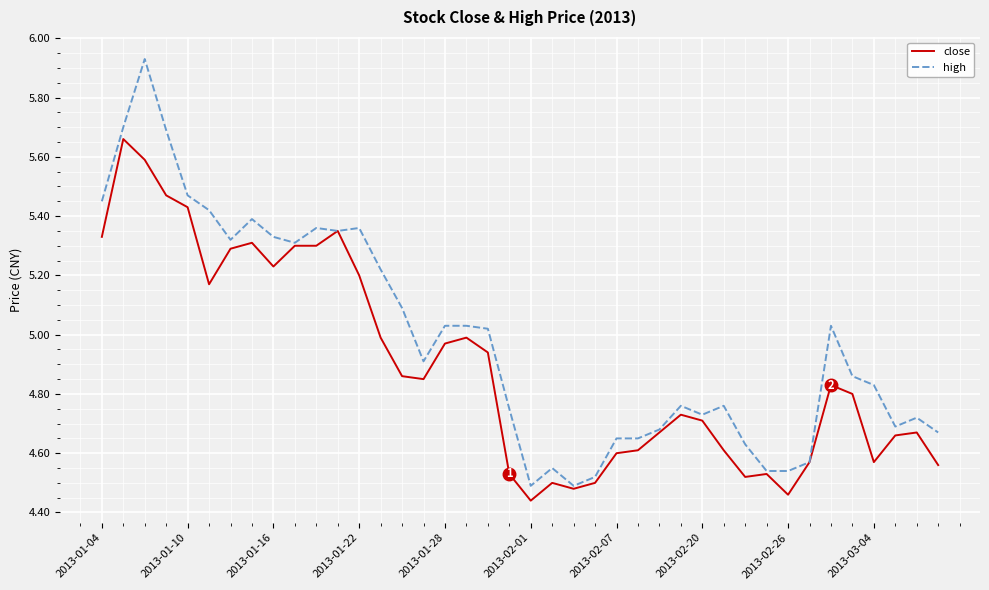

What are all the series names shown in the legend?

close, high